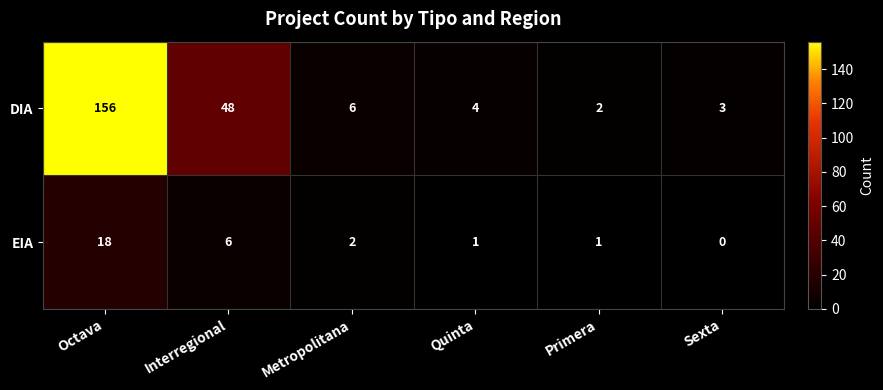

How many data points does each series have?

6